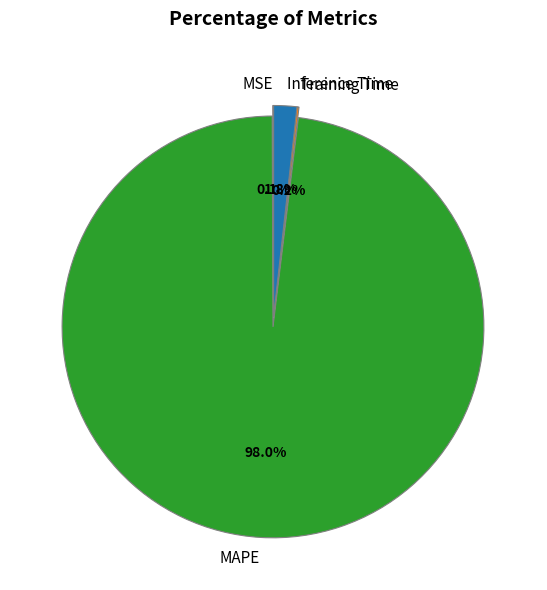

The MAPE slice represents 88% of the pie. True or false?

False